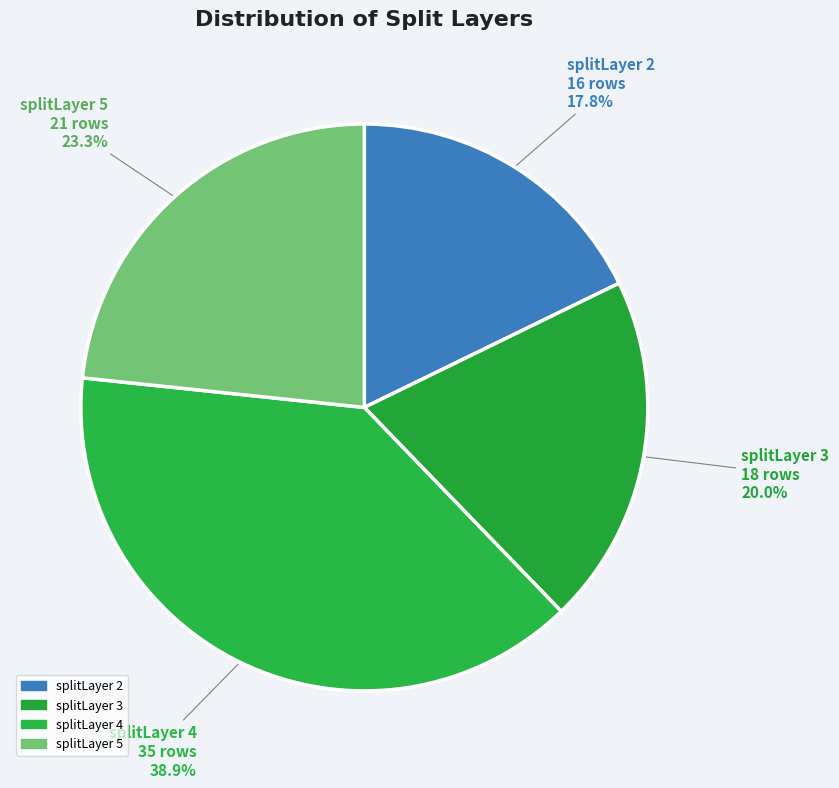

How many slices are in this pie chart?

4